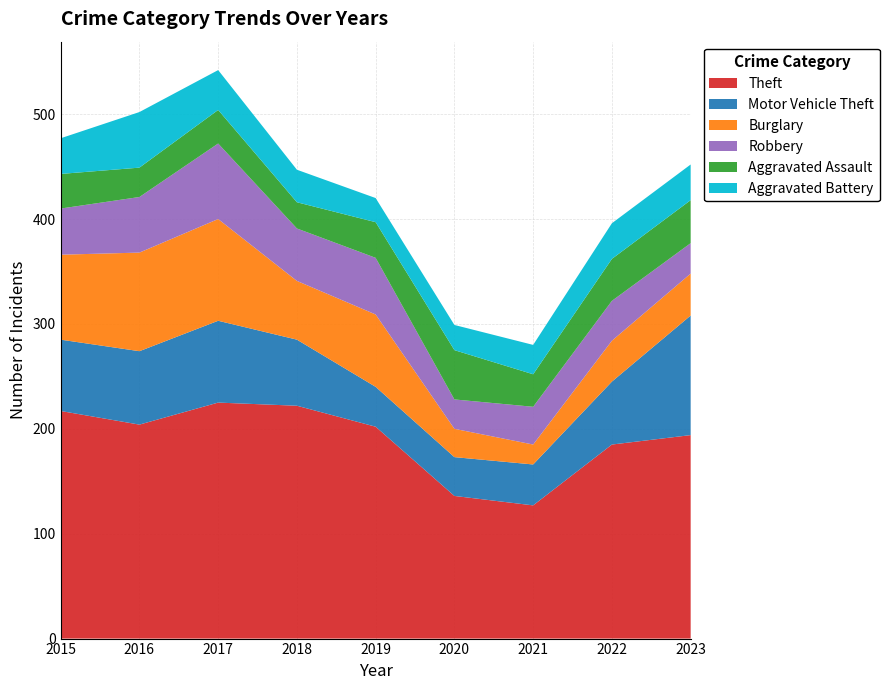

Reading right to left, what are all the values shown in this chart?

Theft: 2023=194	2022=185	2021=127	2020=136	2019=202	2018=222	2017=225	2016=204	2015=217
Motor Vehicle Theft: 2023=114	2022=60	2021=39	2020=37	2019=38	2018=63	2017=78	2016=70	2015=68
Burglary: 2023=40	2022=39	2021=19	2020=27	2019=69	2018=56	2017=97	2016=94	2015=81
Robbery: 2023=29	2022=38	2021=36	2020=28	2019=54	2018=50	2017=72	2016=53	2015=44
Aggravated Assault: 2023=41	2022=40	2021=31	2020=47	2019=34	2018=25	2017=32	2016=28	2015=33
Aggravated Battery: 2023=34	2022=34	2021=28	2020=24	2019=23	2018=31	2017=38	2016=53	2015=34